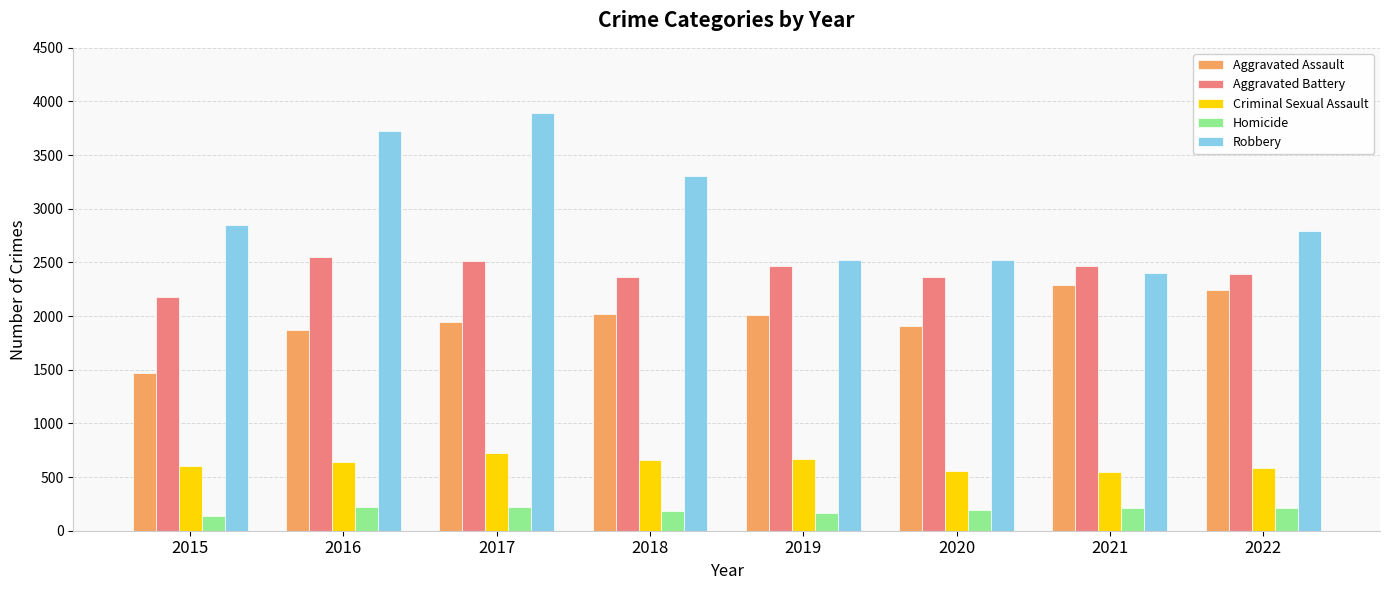

What are all the series names shown in the legend?

Aggravated Assault, Aggravated Battery, Criminal Sexual Assault, Homicide, Robbery